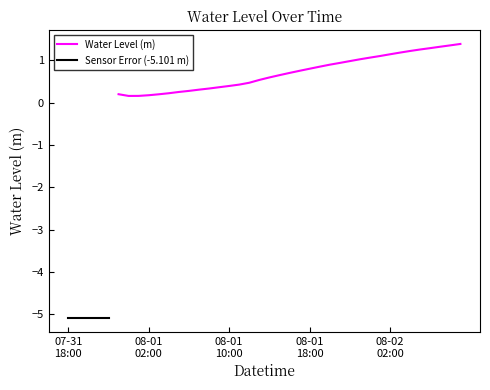

The value of Water Level (m) at 12 is 0.5. True or false?

False